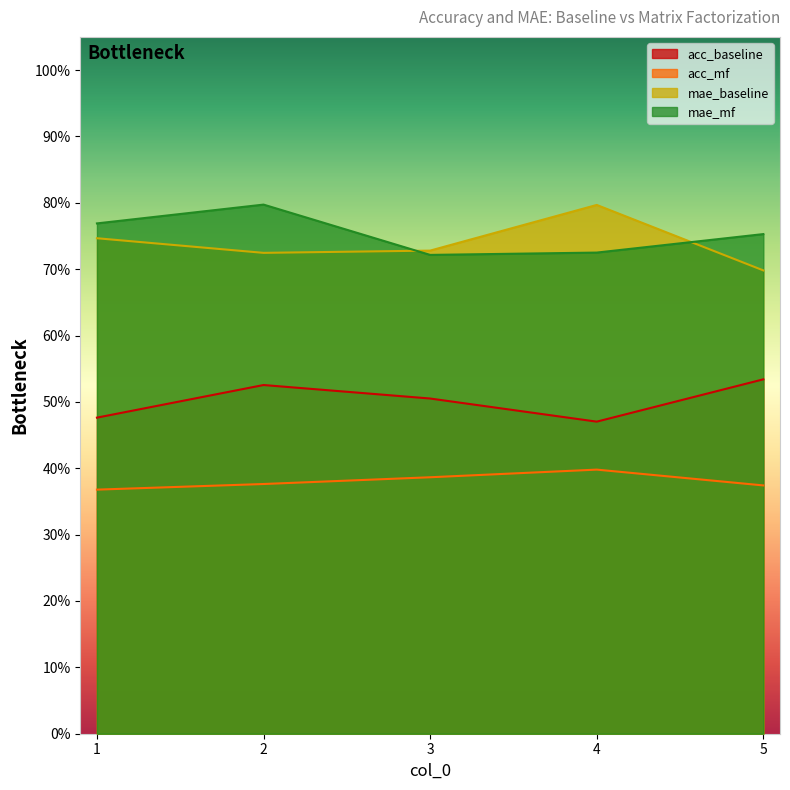

List the series in order of their peak value, highest first.

mae_mf, mae_baseline, acc_baseline, acc_mf